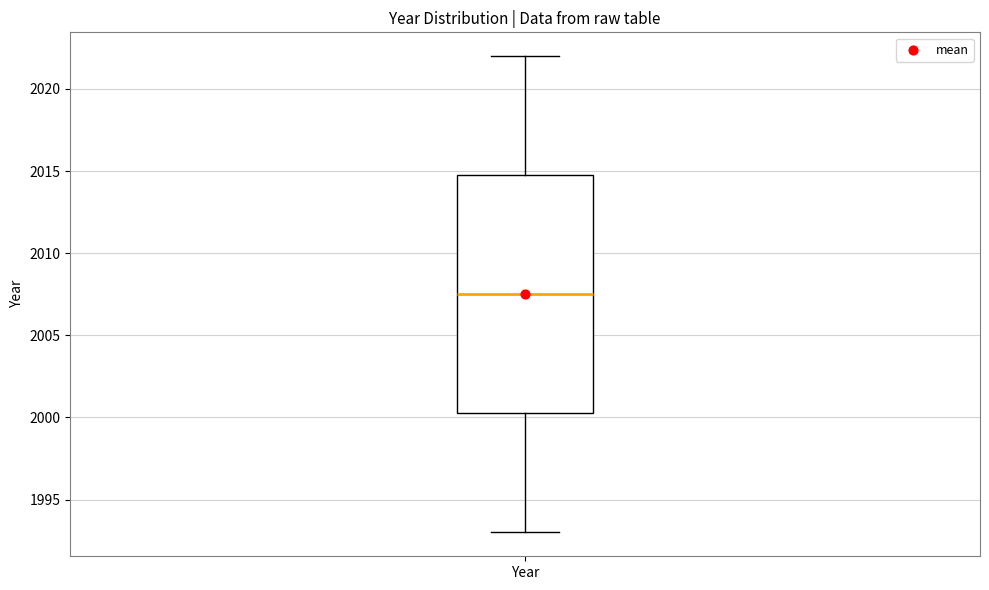

Transcribe this box plot: give where the median line is, the range the box spans, and where the two whiskers end, as read against the y-axis. The values are not printed on the chart, so give them approximately, as read against the axis.

median 2007.5, box 2000.5 to 2015.0, whiskers 1993.0 to 2022.0